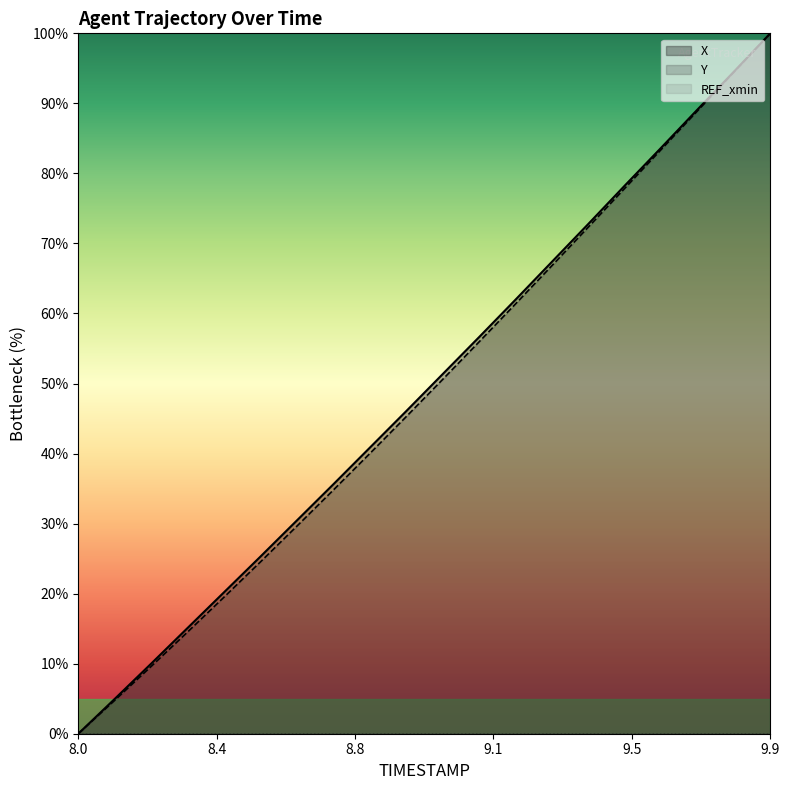

Count the number of data series in this chart.

3